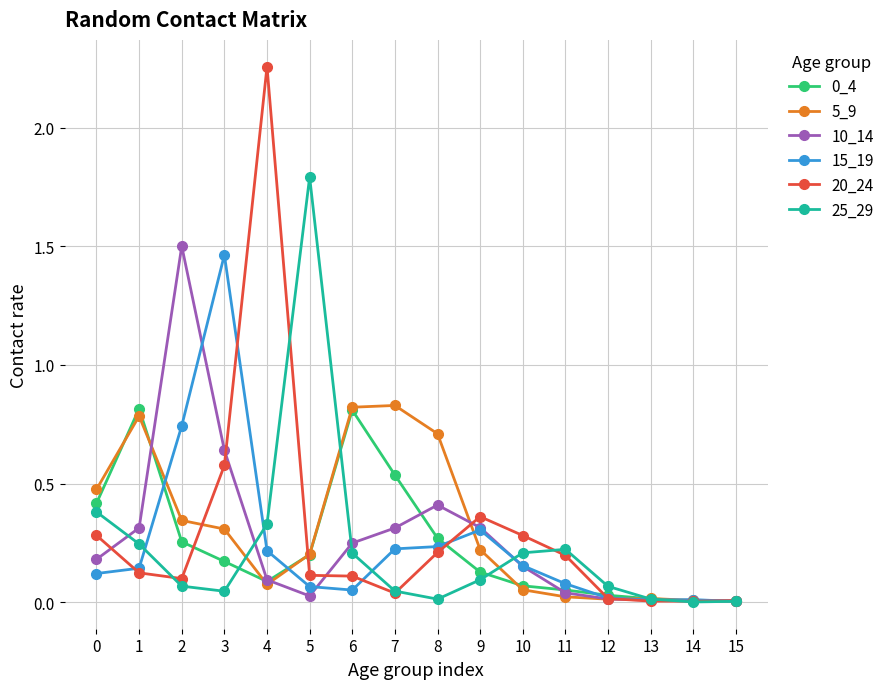

Is it true that 25_29 equals 0.0 at 8?

True